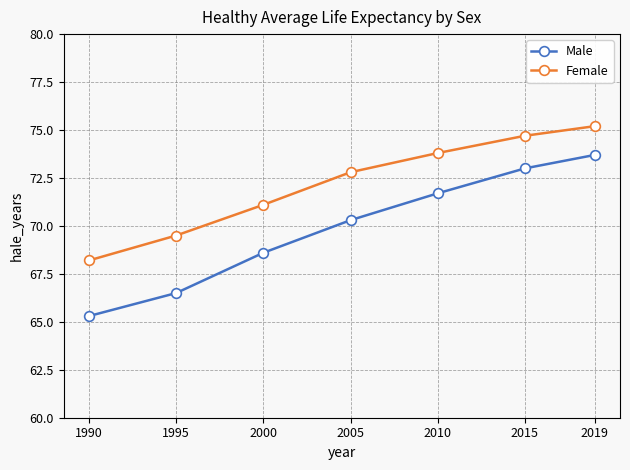

Count the number of data series in this chart.

2